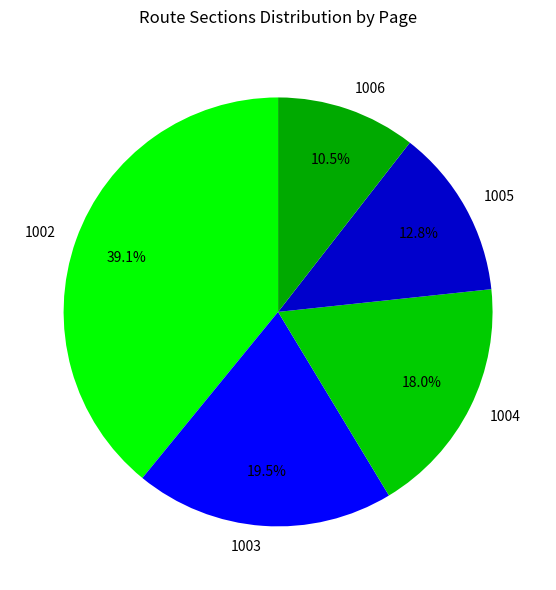

How many segments does this pie chart have?

5